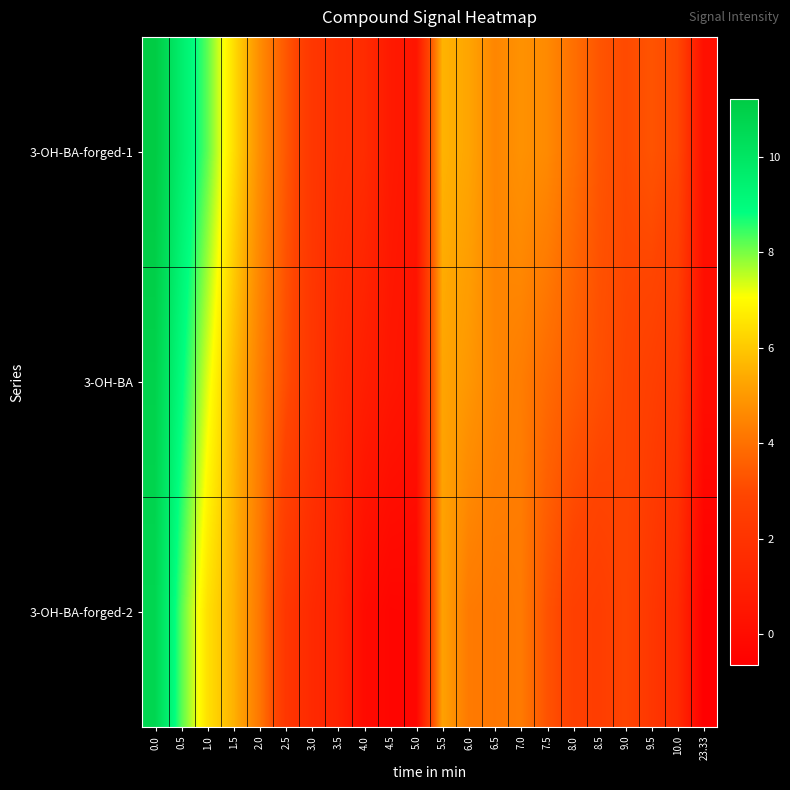

Between 0.5 and 6.5, which series saw the biggest shift?

3-OH-BA-forged-1